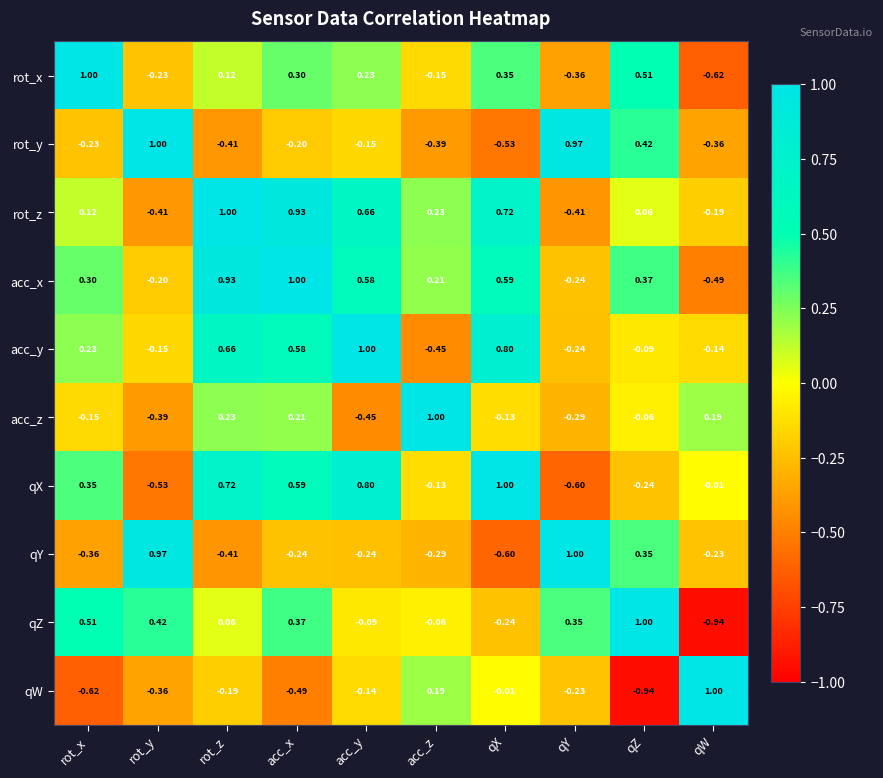

At rot_y, list the series in order from largest to smallest.

rot_y, qY, qZ, acc_y, acc_x, rot_x, qW, acc_z, rot_z, qX